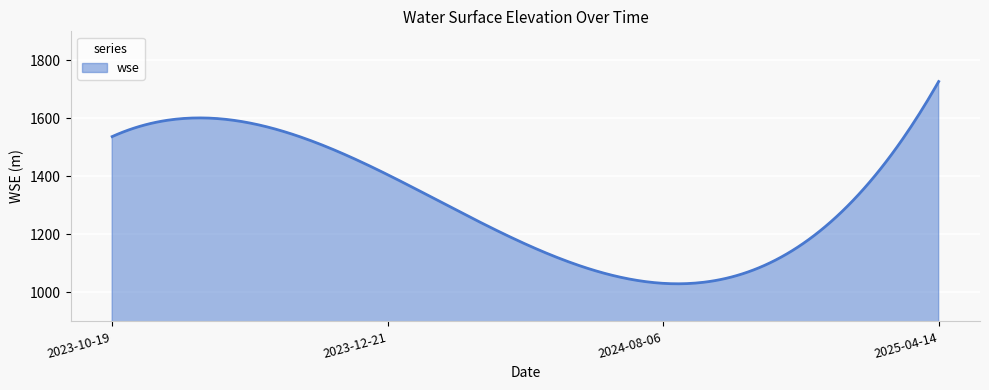

What is the difference between the maximum and minimum values?

697.3